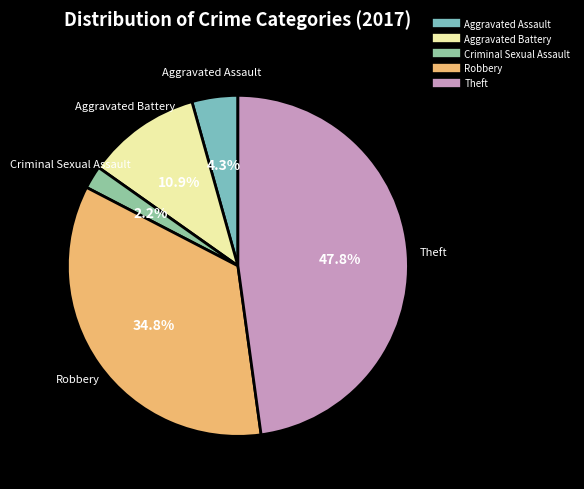

How much of the chart is everything except Aggravated Assault?

95.7%